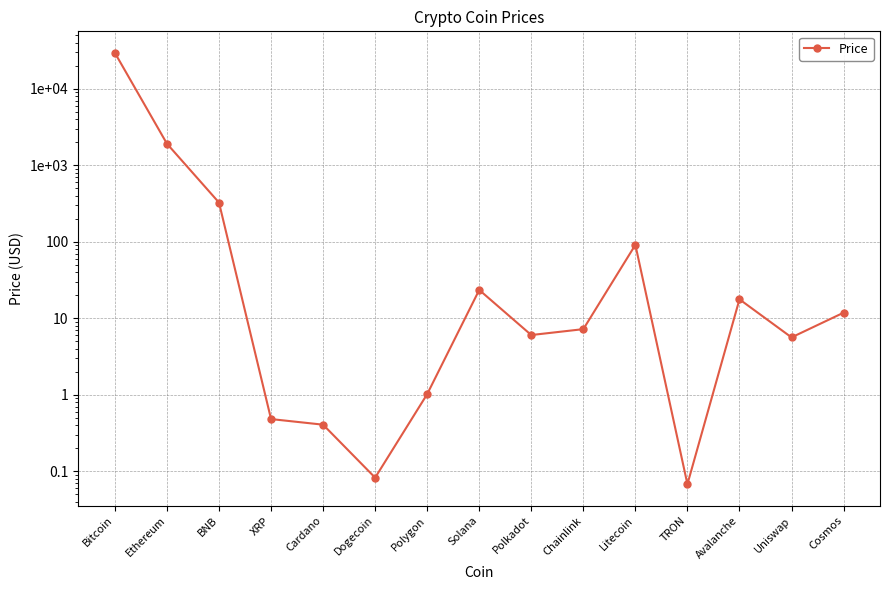

What is the difference between the maximum and minimum values?

29415.9